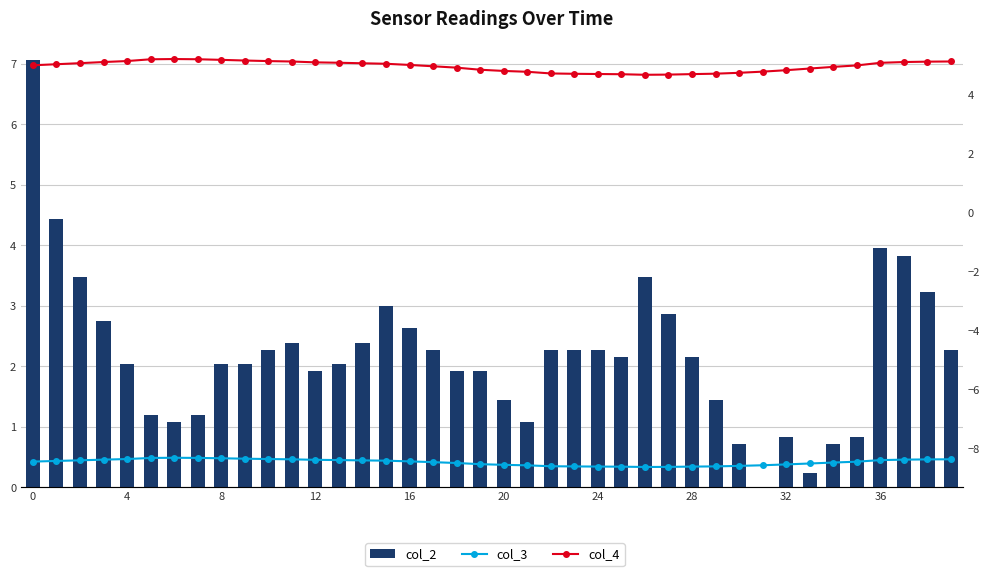

What are all the series names shown in the legend?

col_2, col_3, col_4